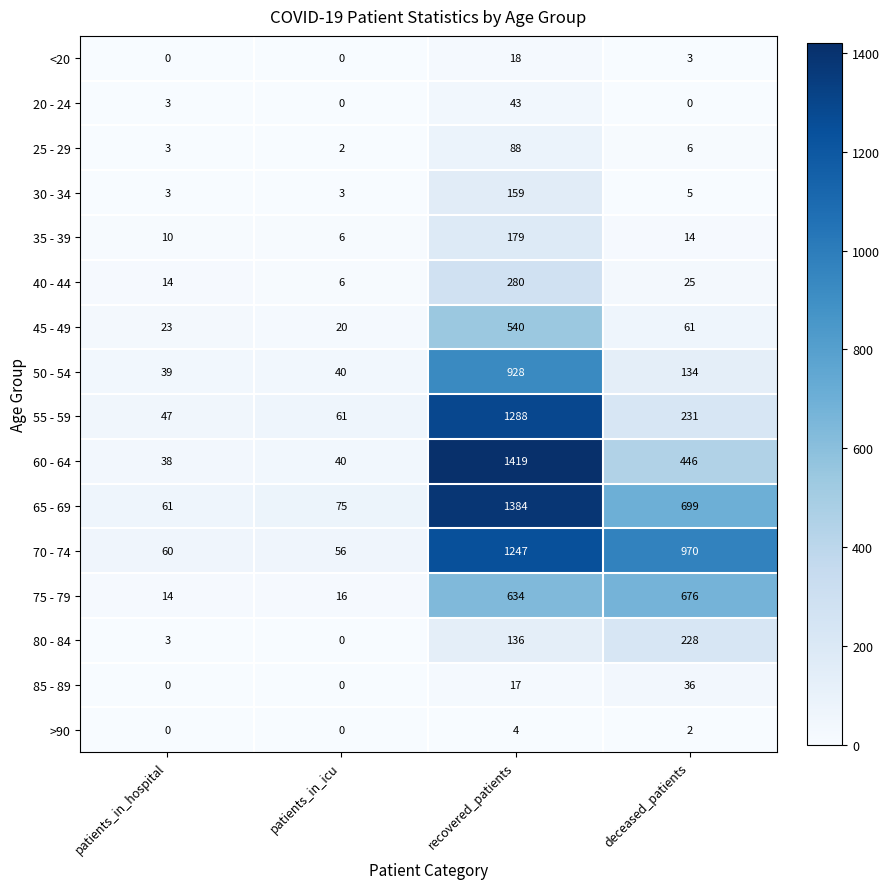

What is the difference between the 60 - 64 values at recovered_patients and deceased_patients?

973